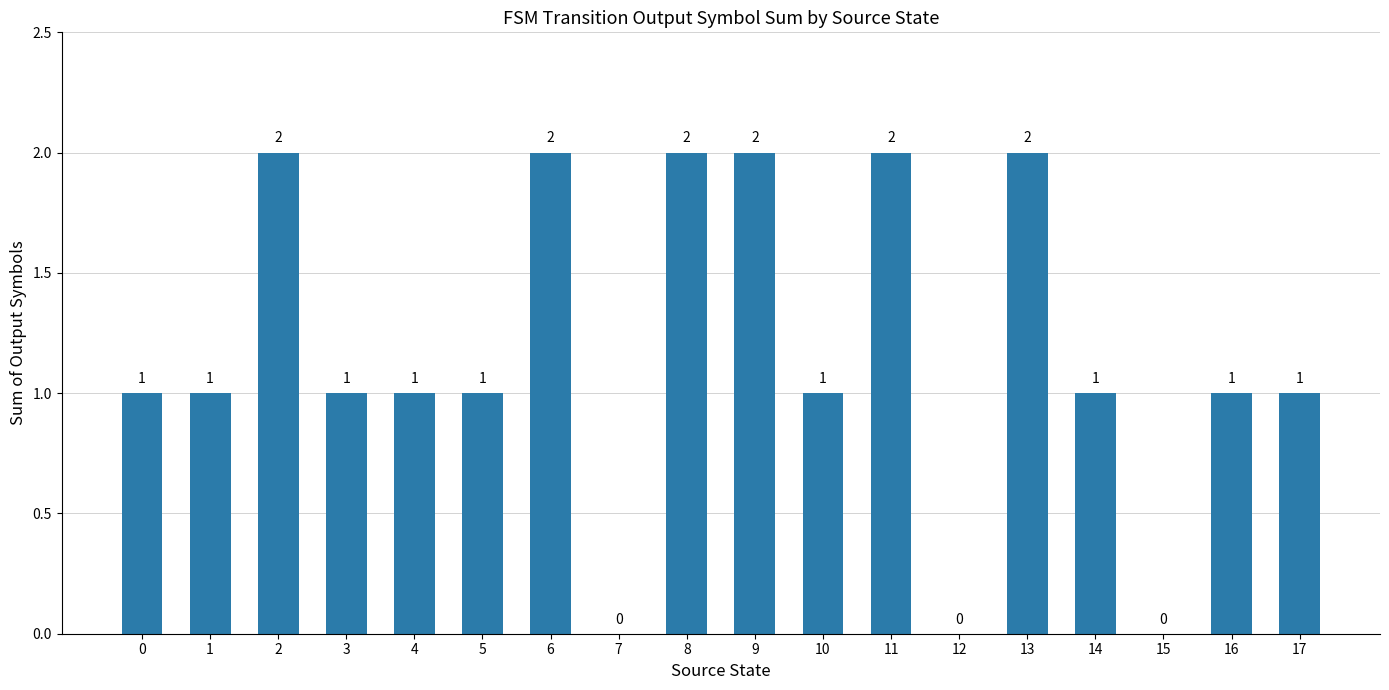

Count the values in the range 1 to 2.

15